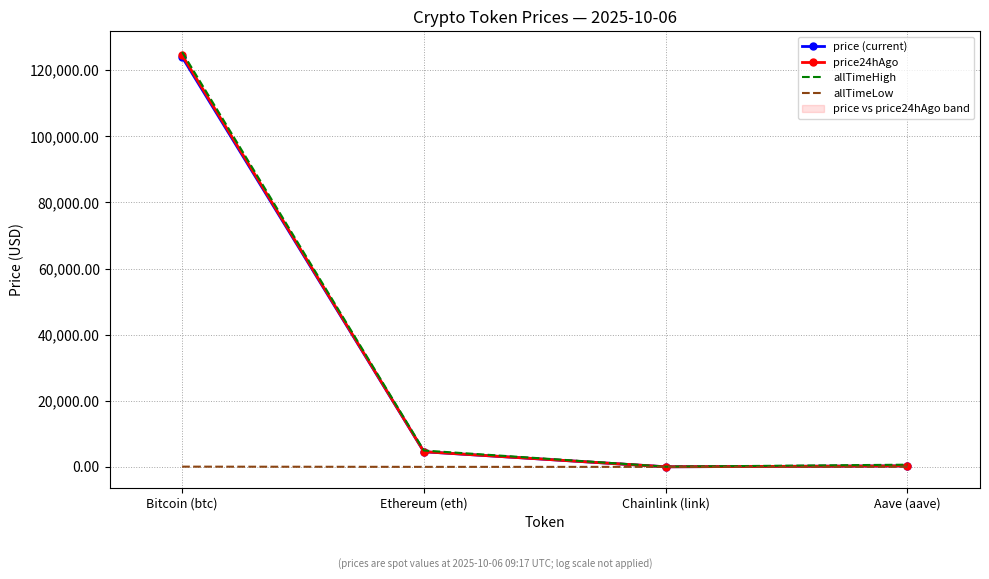

What is the minimum value shown in the chart?

0.1